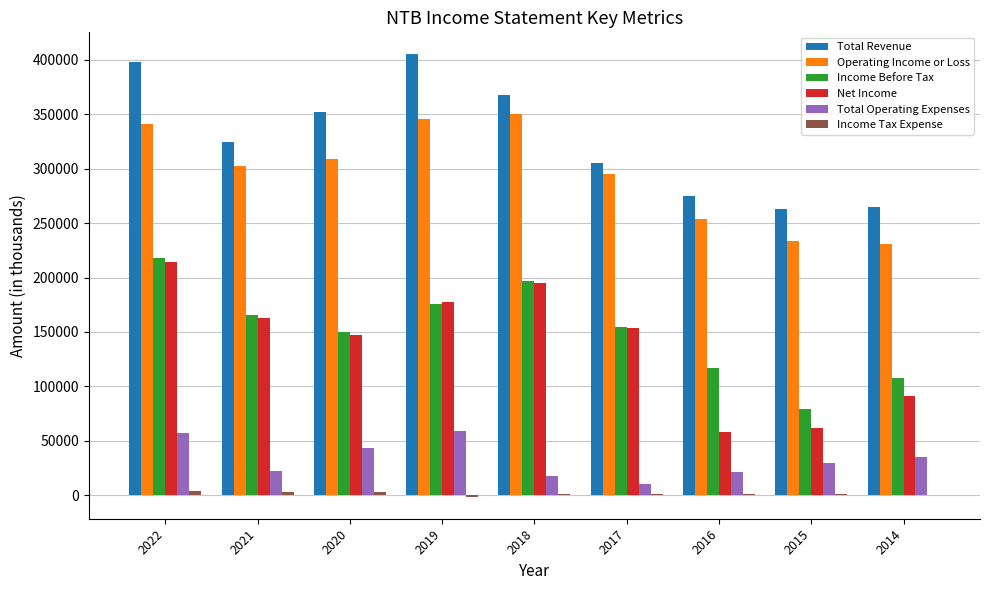

At which label is Net Income closest to 136200?

2020